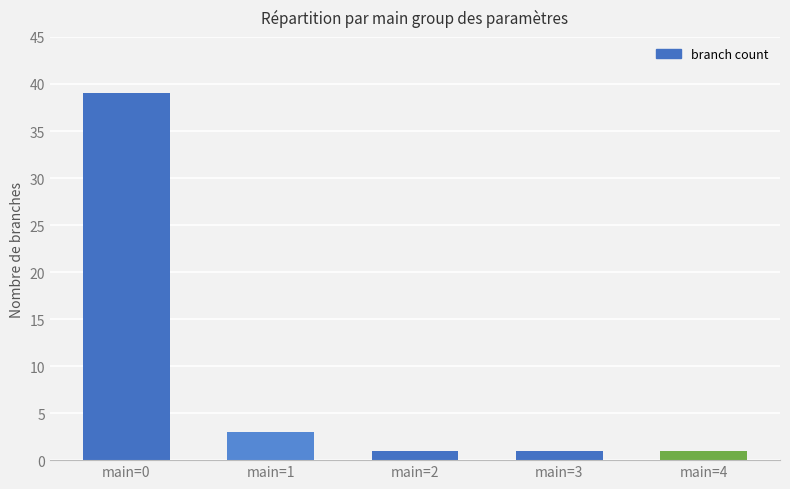

Reading left to right, list all the values displayed in this chart.

main=0=39	main=1=3	main=2=1	main=3=1	main=4=1